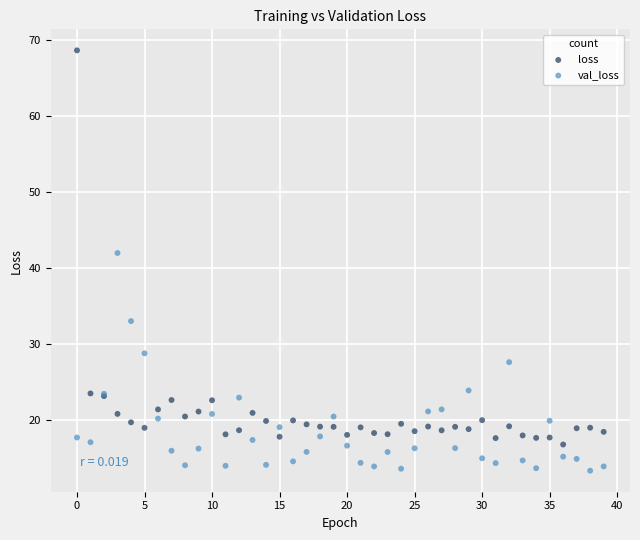

What are all the series names shown in the legend?

loss, val_loss